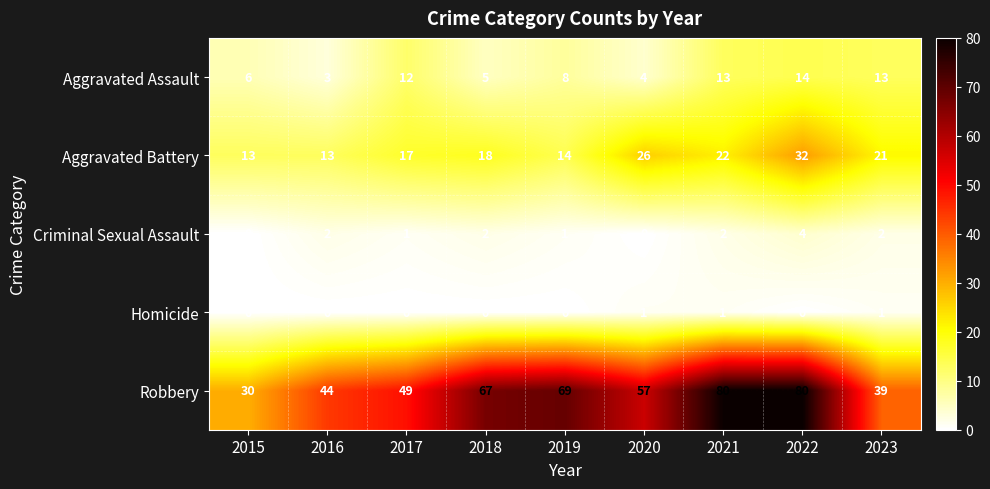

What is the spread (max minus min) of values at 2022?

80